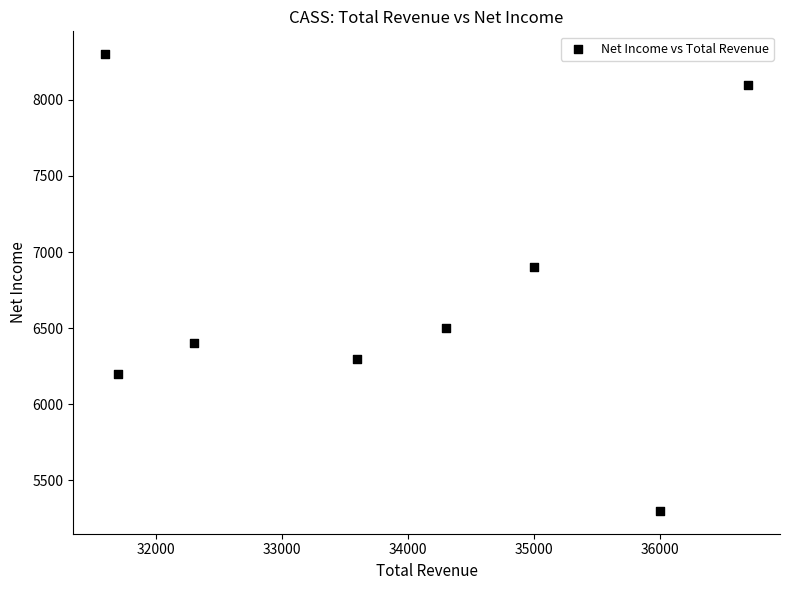

What is the average Y value?

6750